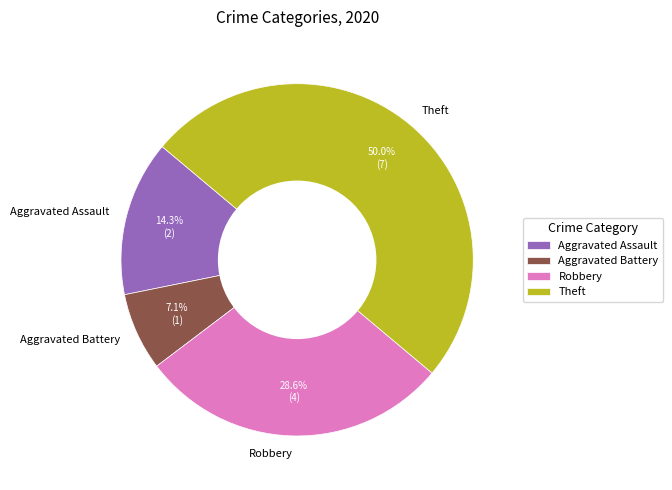

To the nearest percent, what is the difference between the largest and smallest slice percentages?

43%